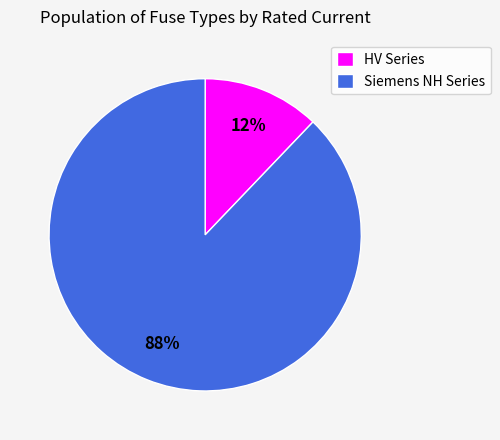

To the nearest percent, what is the average slice percentage?

50%